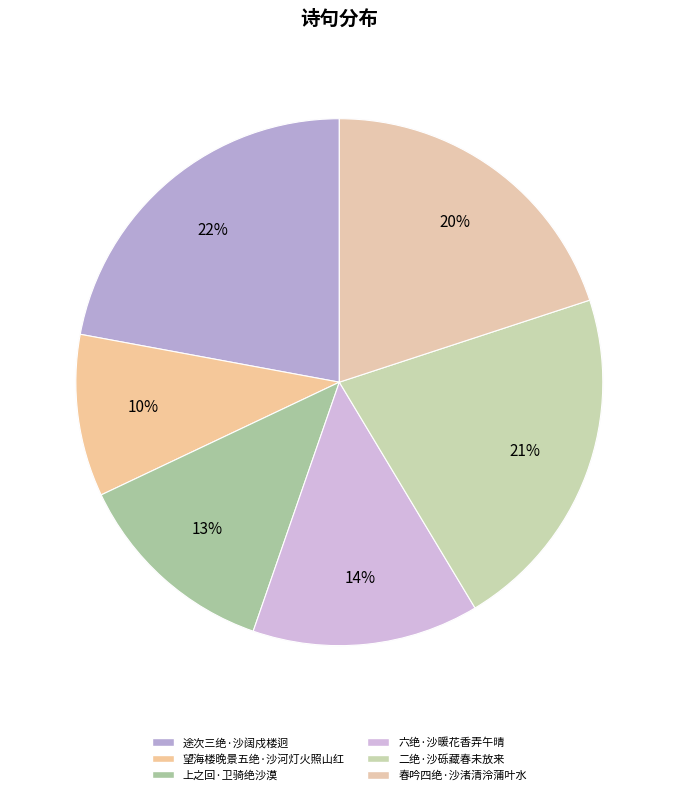

Is it true that 二绝·沙砾藏春未放来 is 9% of the pie?

False